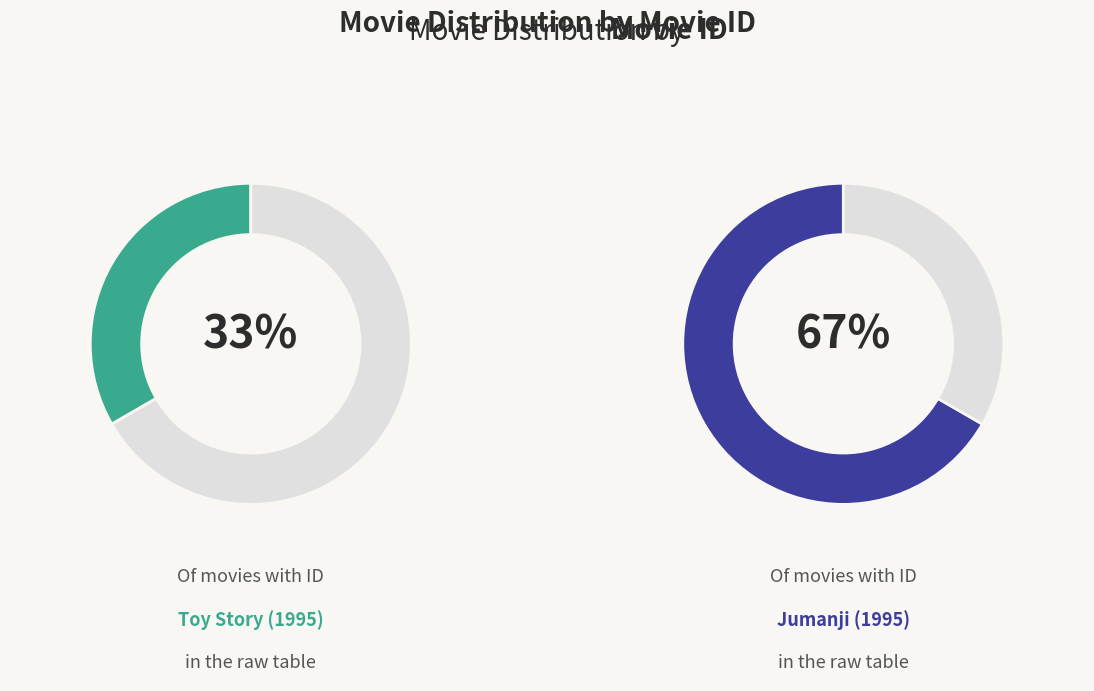

Which has a higher value, Toy Story (1995) or Jumanji (1995)?

Jumanji (1995)